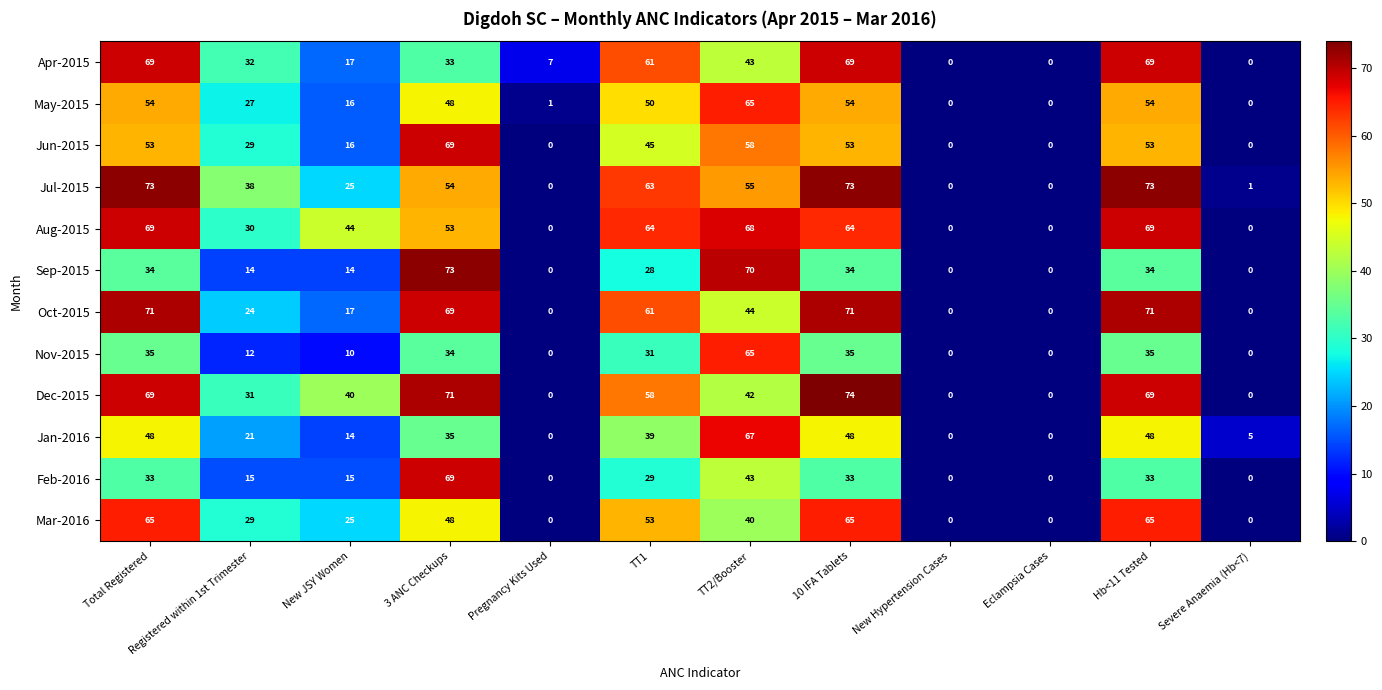

Which series has the largest total across all categories?

Aug-2015